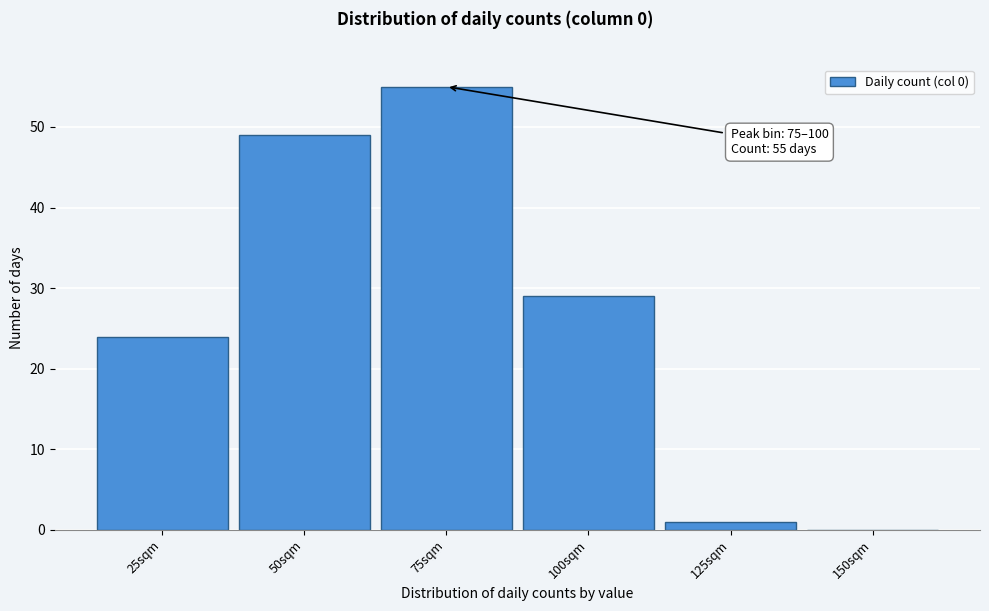

Reading left to right, extract all data points from this chart.

25sqm=24	50sqm=49	75sqm=55	100sqm=29	125sqm=1	150sqm=0